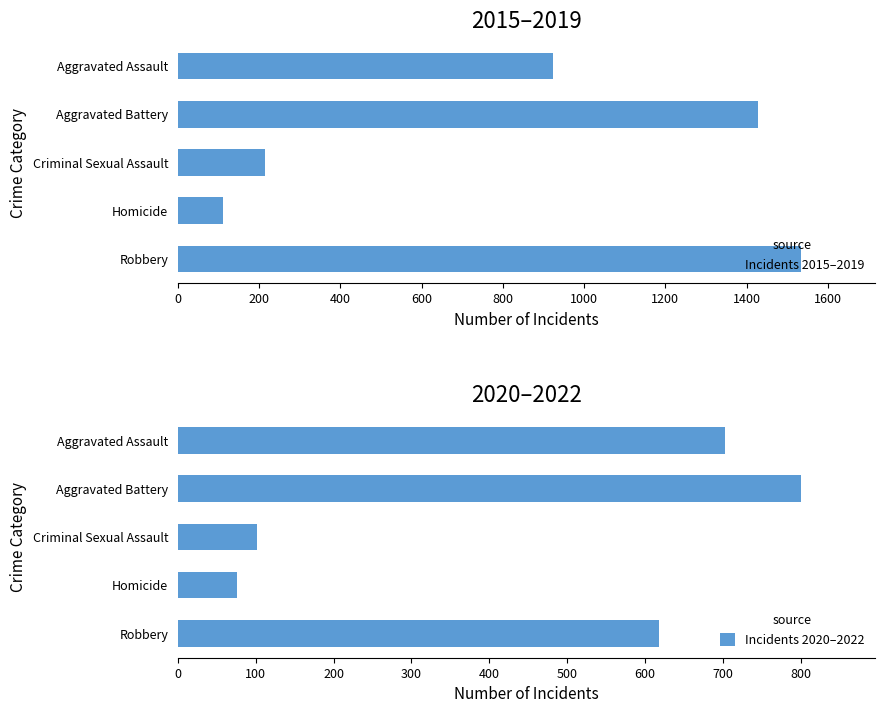

Are the bars horizontal?

Yes